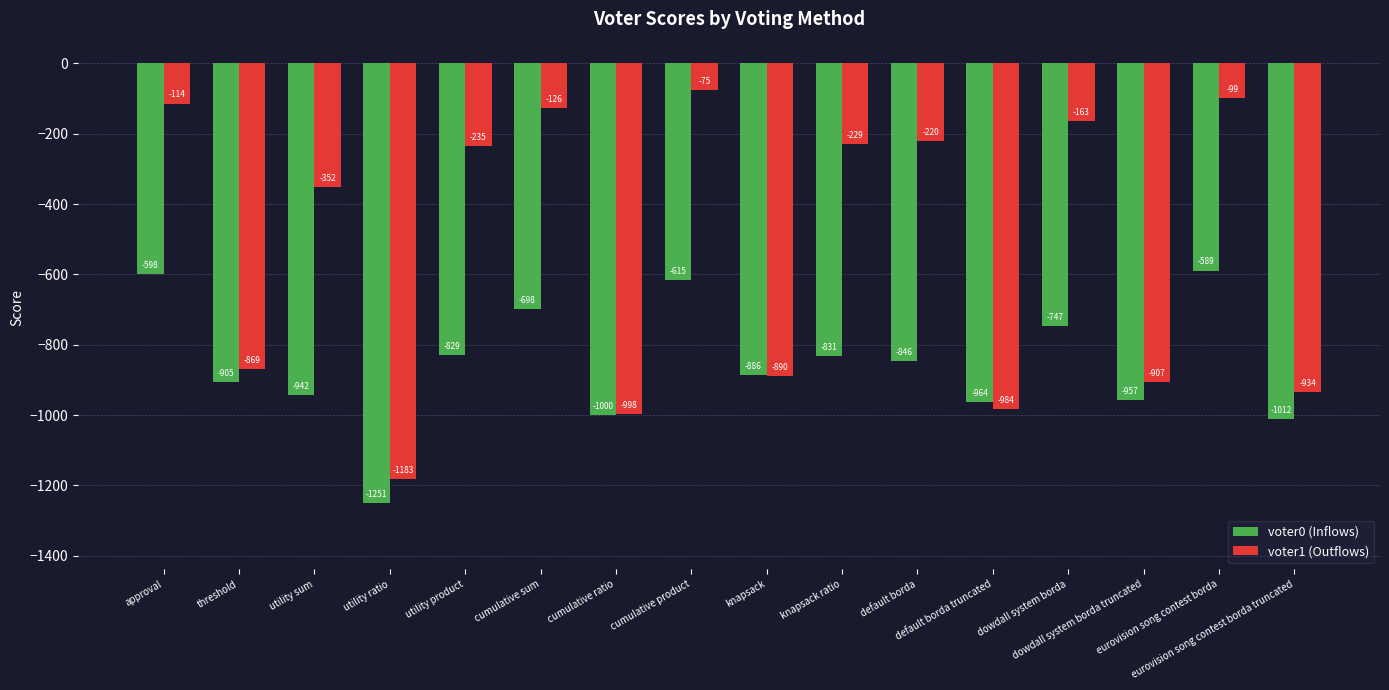

At which category is the sum across all series the highest?

eurovision song contest borda